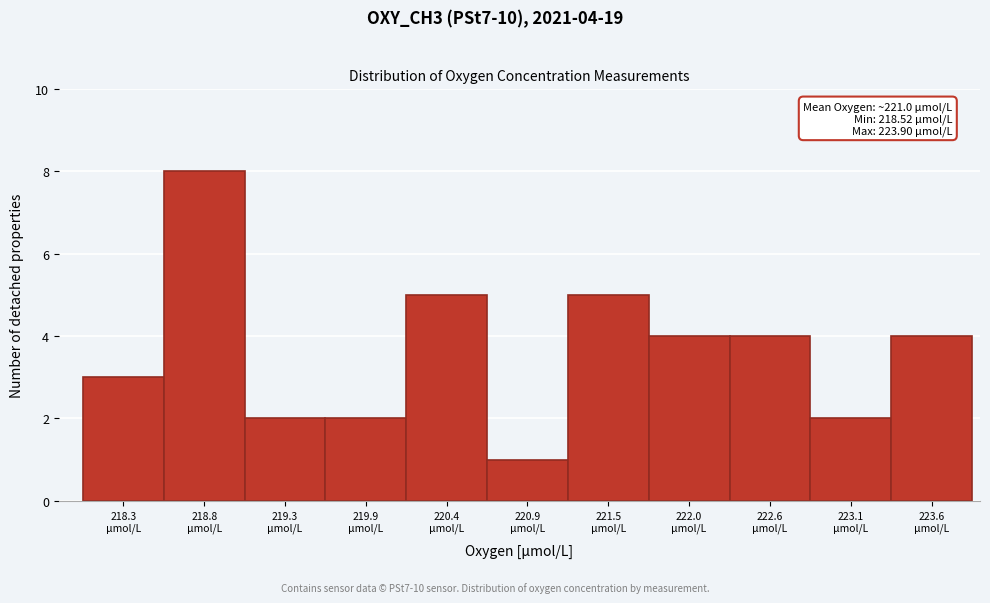

Reading left to right, what are all the values shown in this chart?

3	8	2	2	5	1	5	4	4	2	4